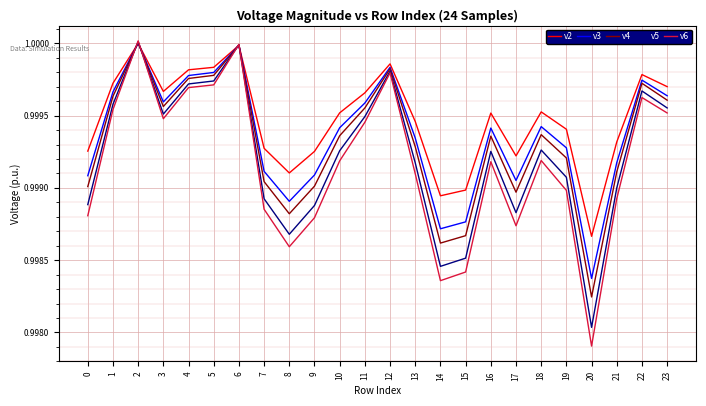

What is the total value across all series at 6?

5.0